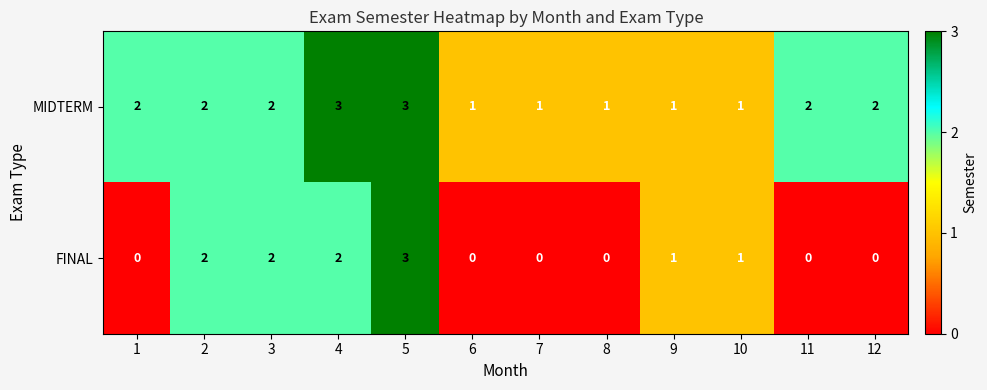

Which series has the largest total across all categories?

MIDTERM